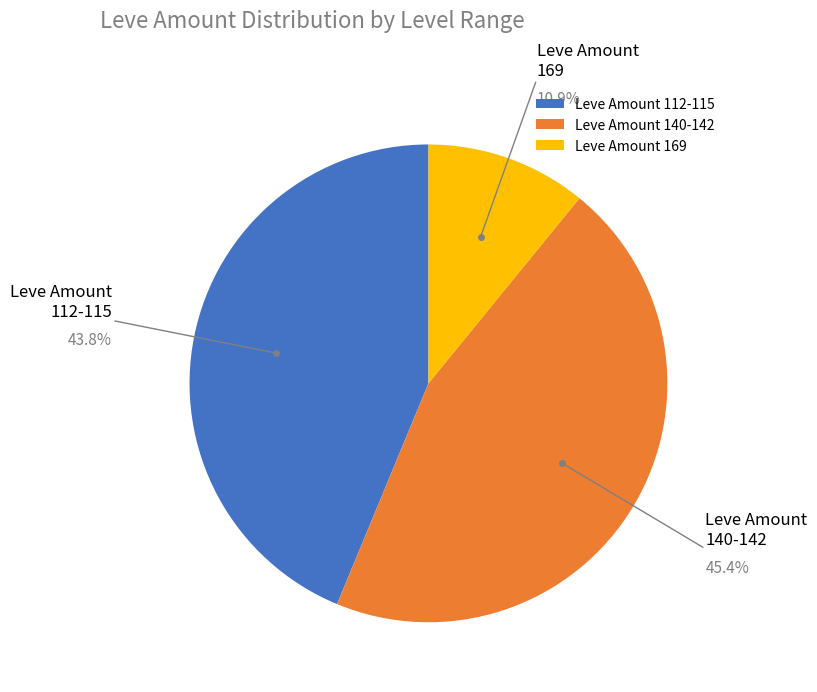

Is there any slice that represents more than half of the pie?

No